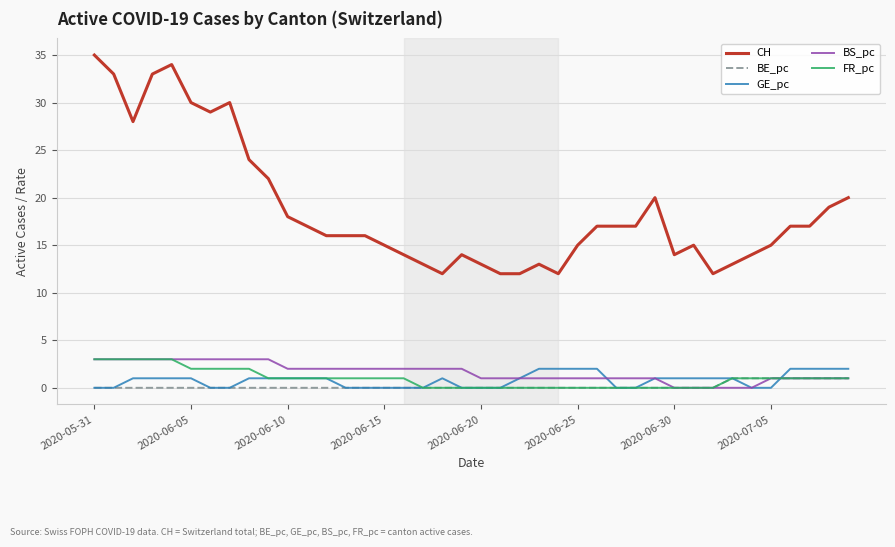

What is the sum of all BE_pc values?

7